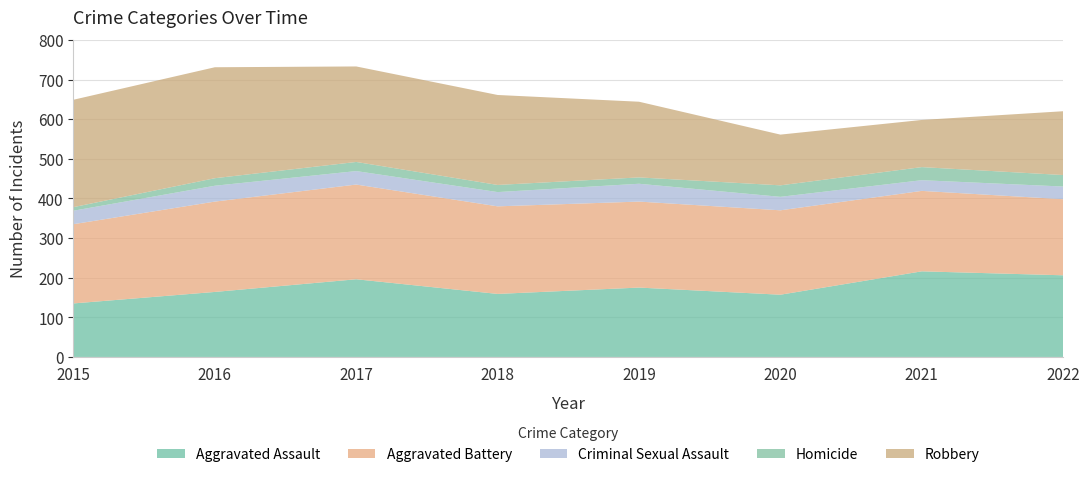

Reading left to right, list all the values displayed in this chart.

Aggravated Assault: 2015=135	2016=164	2017=196	2018=159	2019=175	2020=157	2021=216	2022=206
Aggravated Battery: 2015=200	2016=228	2017=239	2018=221	2019=217	2020=213	2021=203	2022=192
Criminal Sexual Assault: 2015=34	2016=40	2017=34	2018=36	2019=45	2020=34	2021=27	2022=32
Homicide: 2015=9	2016=19	2017=23	2018=18	2019=16	2020=29	2021=33	2022=29
Robbery: 2015=271	2016=280	2017=241	2018=227	2019=191	2020=128	2021=119	2022=161